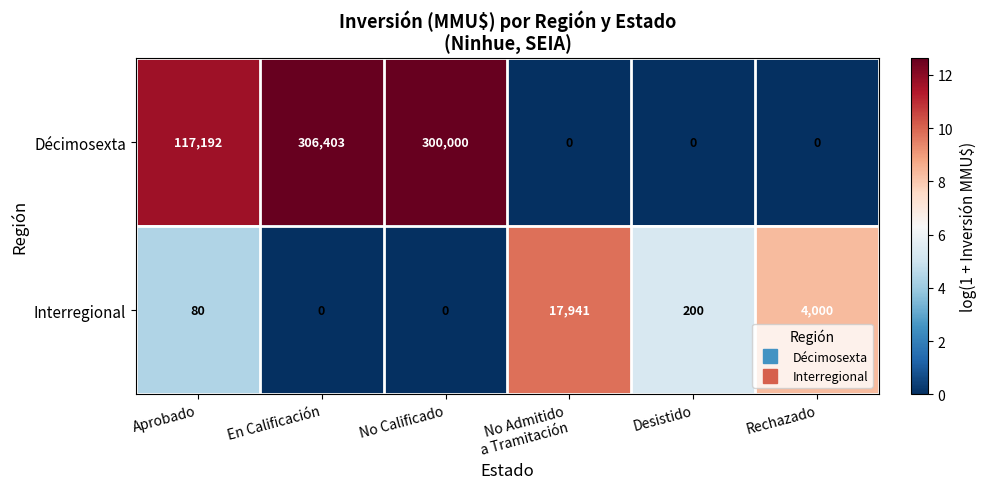

What is the greatest value displayed?

306403